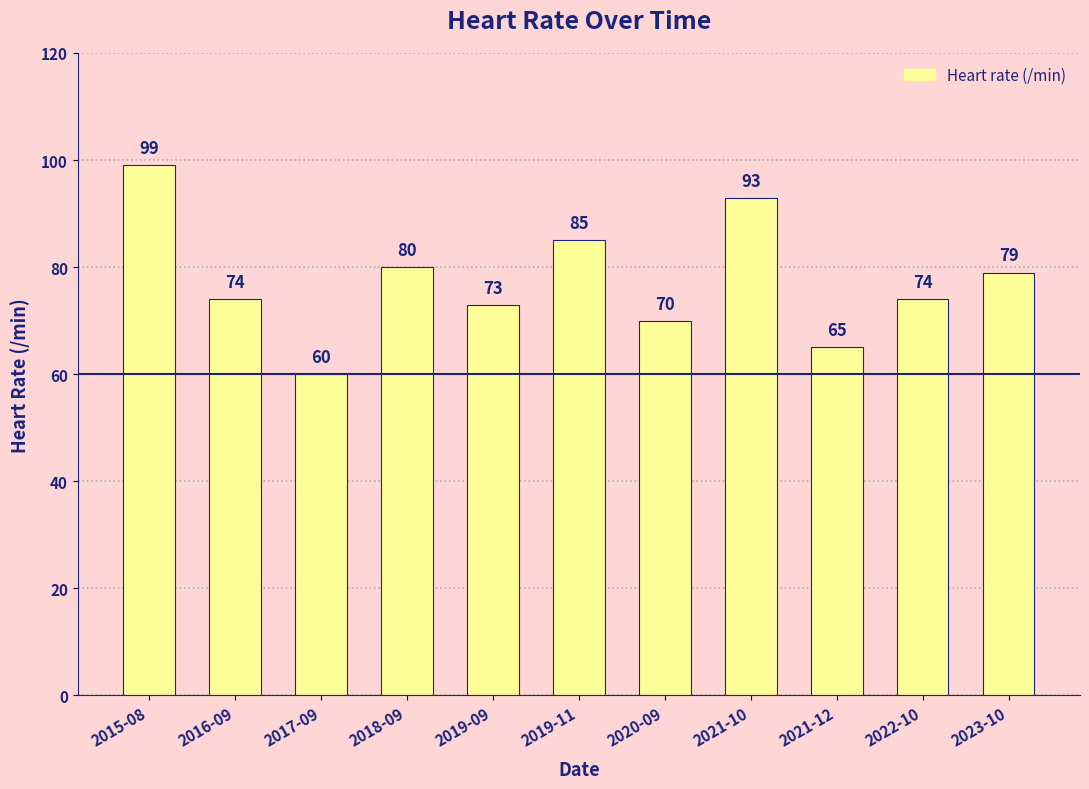

At which label does the data first exceed 74?

2015-08